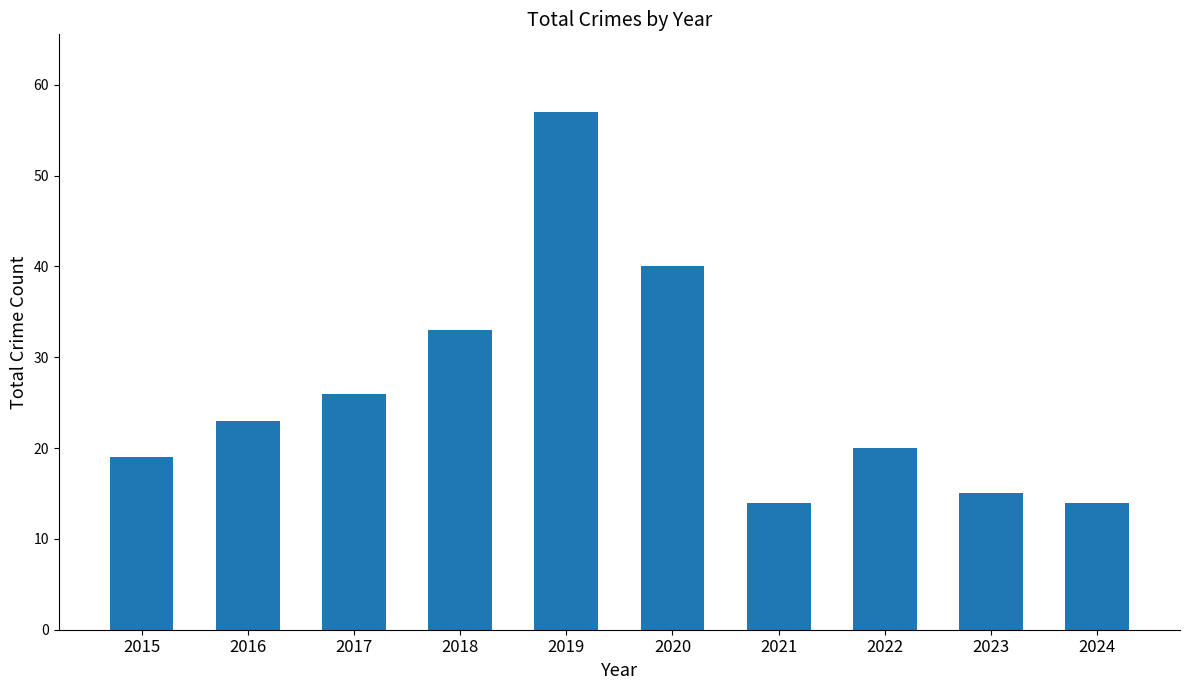

What is the sum of all values?

261